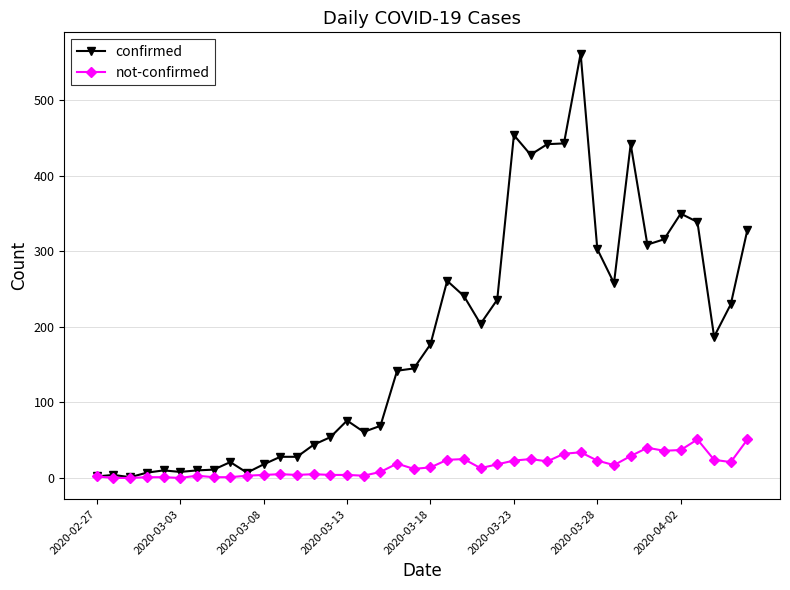

What is the maximum value for confirmed?

562